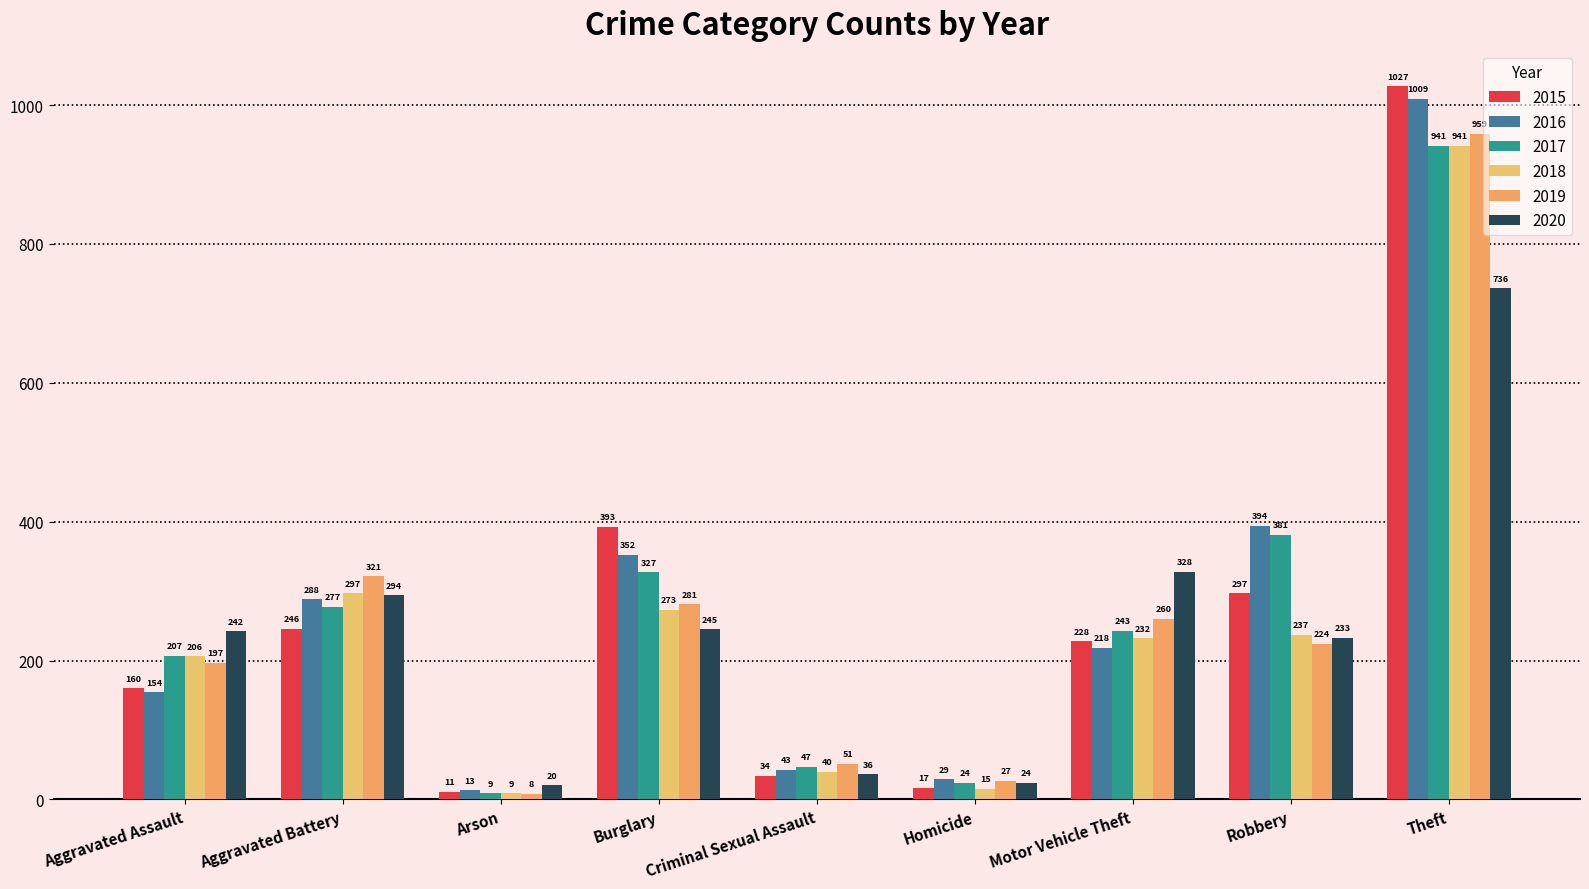

Does the chart contain stacked bars?

No